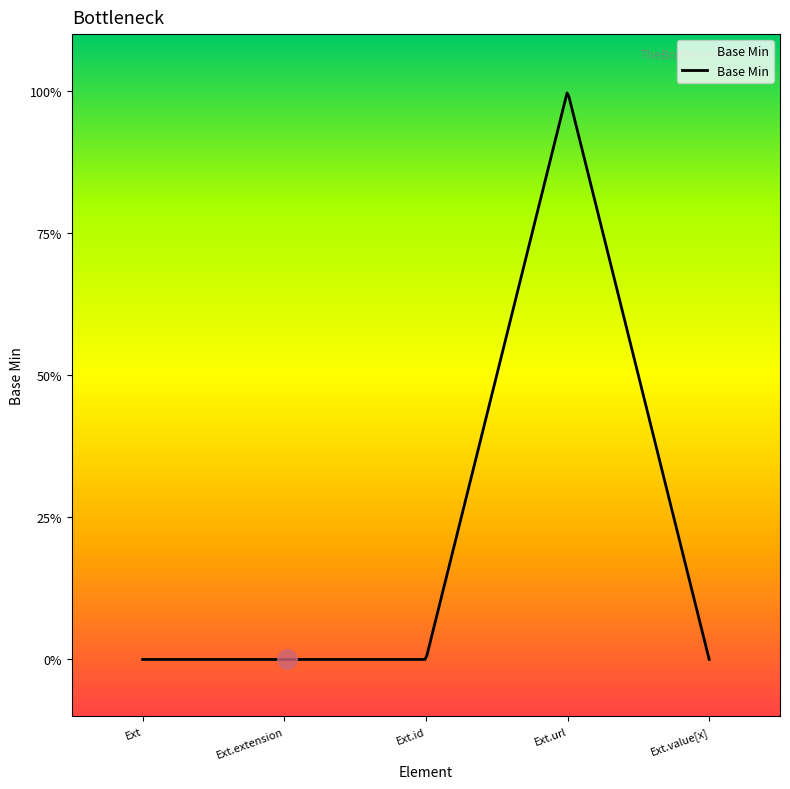

Rank the categories by value from lowest to highest.

Extension, Extension.extension, Extension.id, Extension.value[x], Extension.url